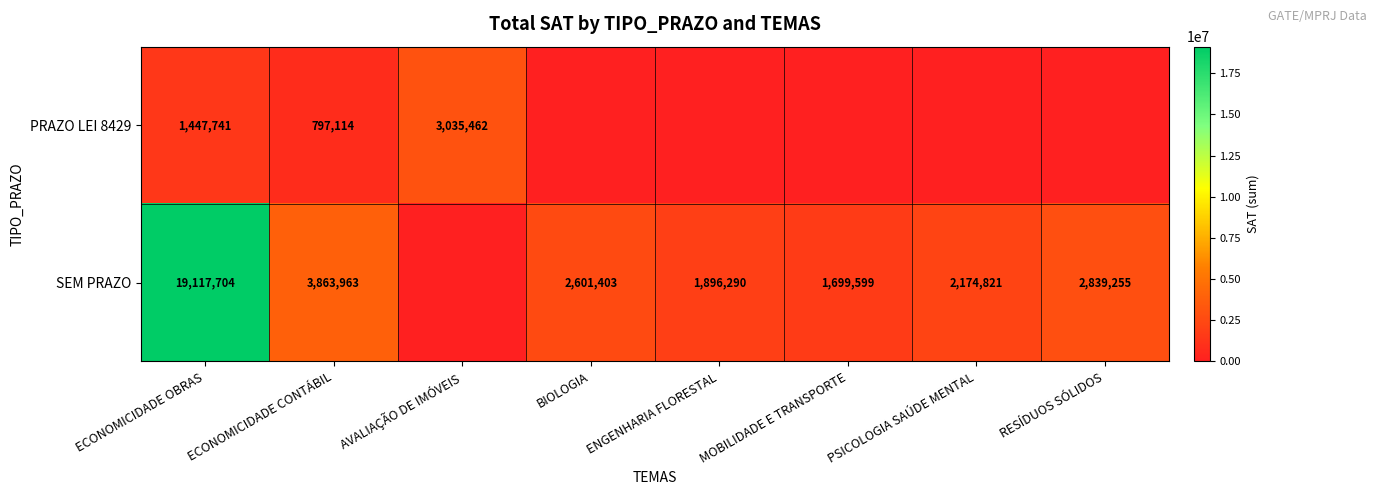

Is it true that SEM PRAZO equals 3529443 at BIOLOGIA?

False